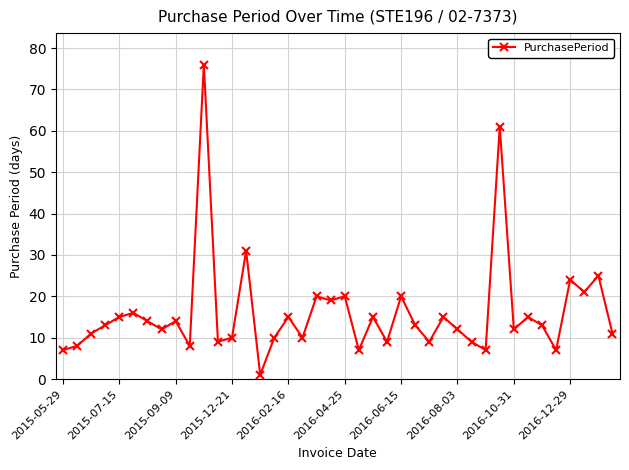

What is the sum of all values?

644